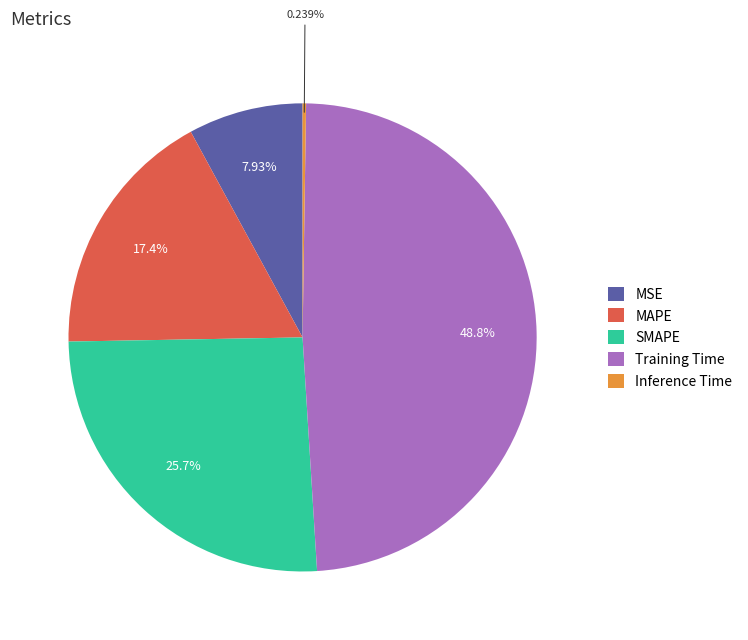

Combined, do SMAPE and Training Time account for over 50%?

Yes